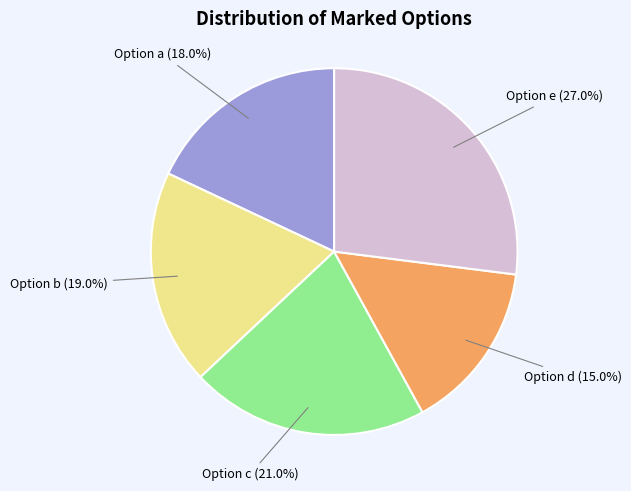

Is there any slice that represents more than half of the pie?

No